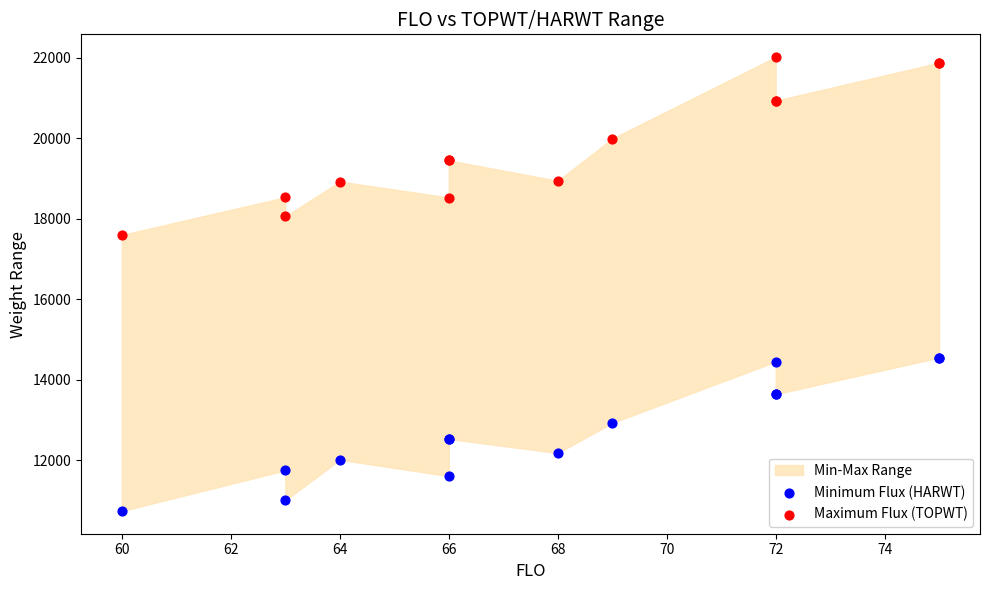

Across all series, what Y value is closest to 16380?

17598